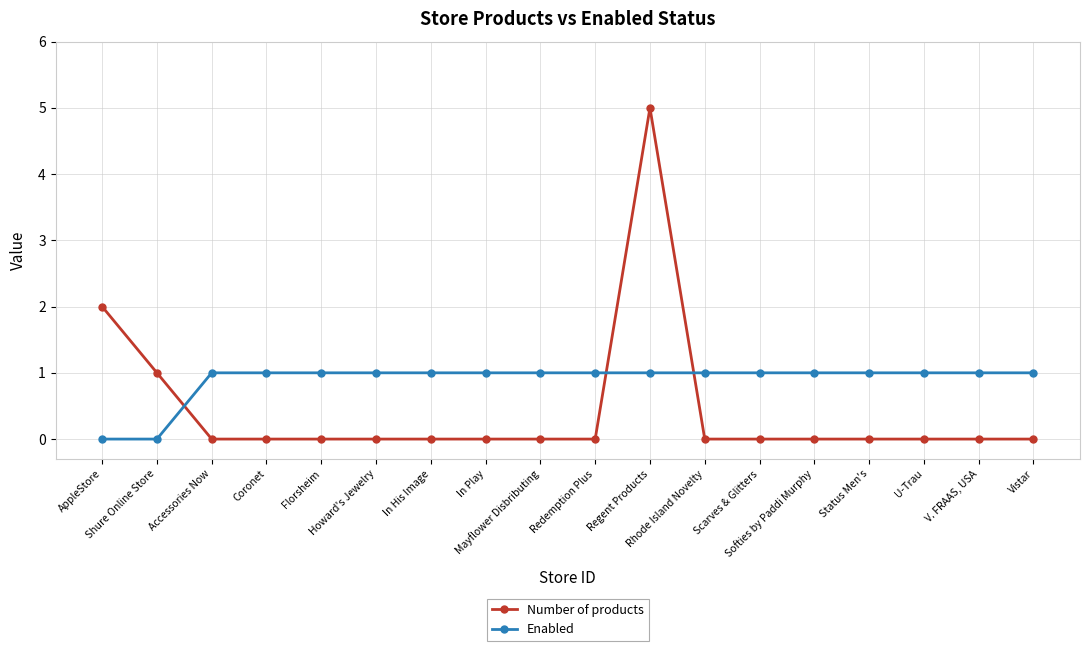

Which series has the widest spread of values?

Number of products